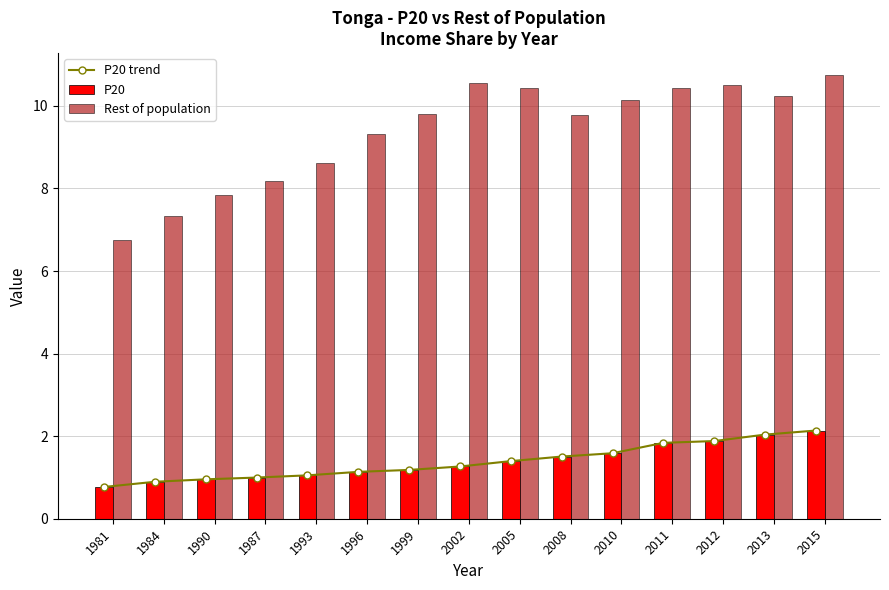

Reading left to right, list all the values displayed in this chart.

P20 trend: 0.8	0.9	1.0	1.0	1.1	1.1	1.2	1.3	1.4	1.5	1.6	1.8	1.9	2.0	2.1
P20: 0.8	0.9	1.0	1.0	1.1	1.1	1.2	1.3	1.4	1.5	1.6	1.8	1.9	2.0	2.1
Rest of population: 6.8	7.3	7.8	8.2	8.6	9.3	9.8	10.6	10.4	9.8	10.1	10.4	10.5	10.2	10.7